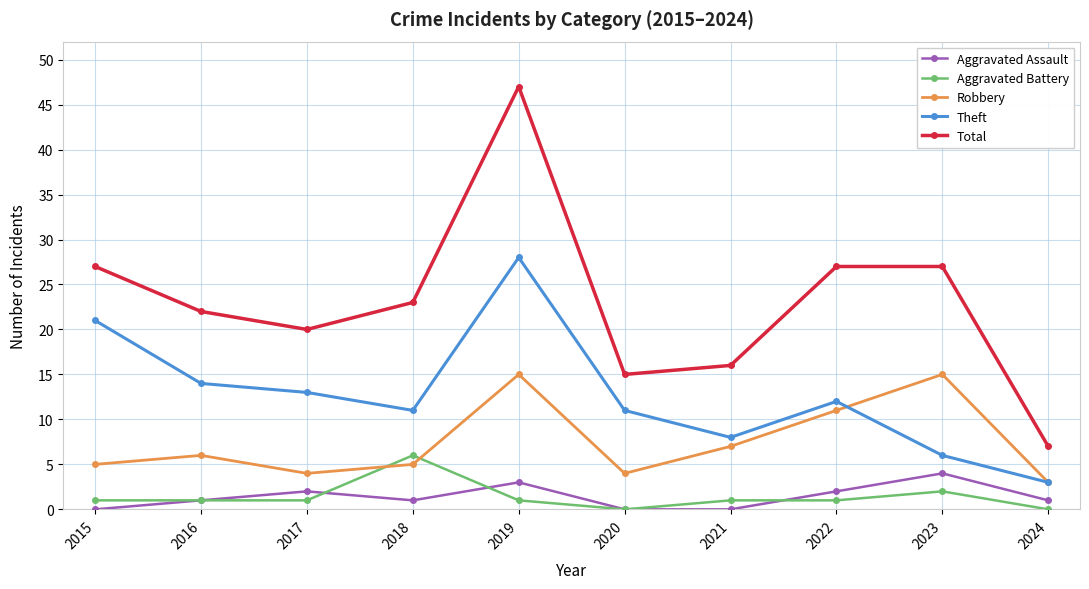

What is the value of the Total point at the 1st from the left?

27